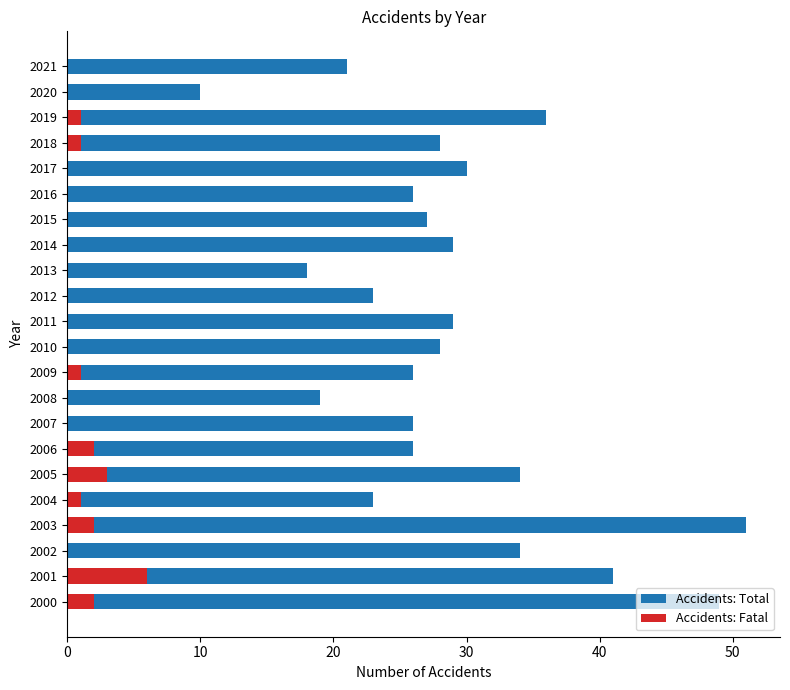

What are all the series names shown in the legend?

Accidents: Total, Accidents: Fatal